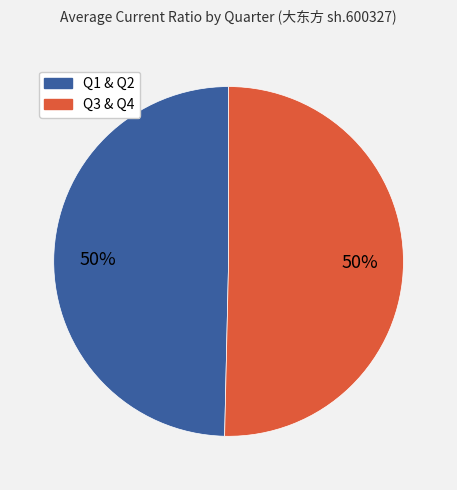

To the nearest percent, what is the average slice percentage?

50%